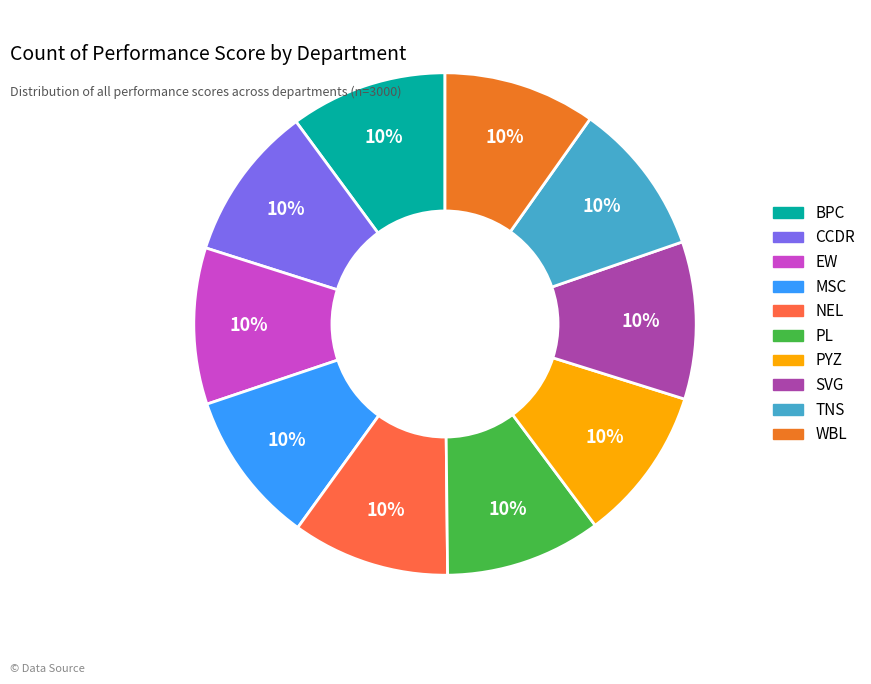

To the nearest percent, what is the combined percentage of NEL and CCDR?

20%